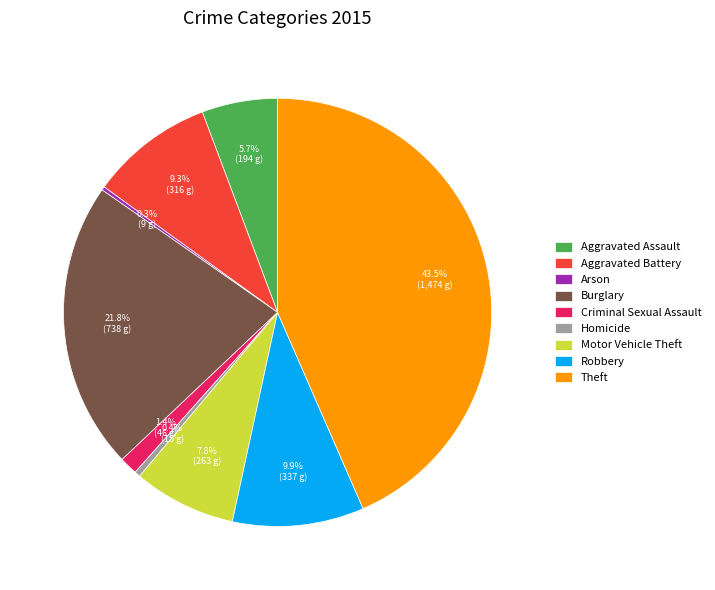

Is there any slice that represents more than half of the pie?

No